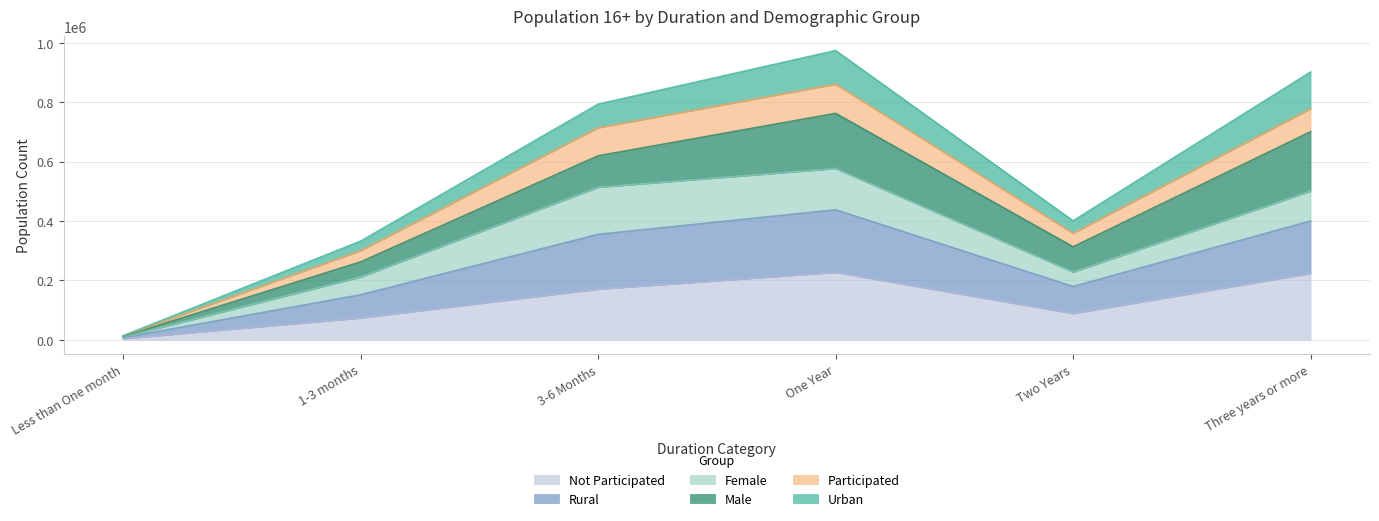

Is the value of Not Participated at 1-3 months greater than the value of Participated at Two Years?

Yes